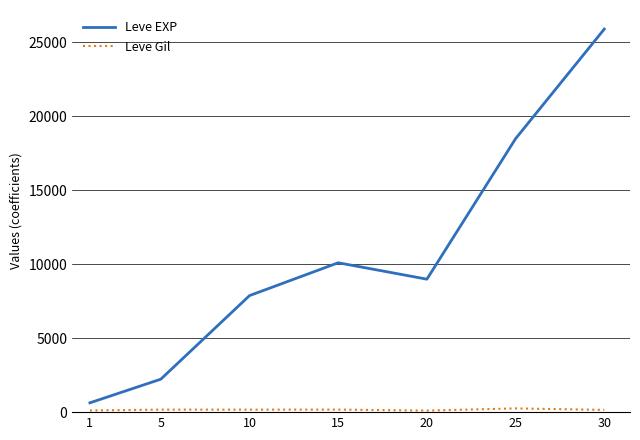

What is the greatest value displayed?

25900